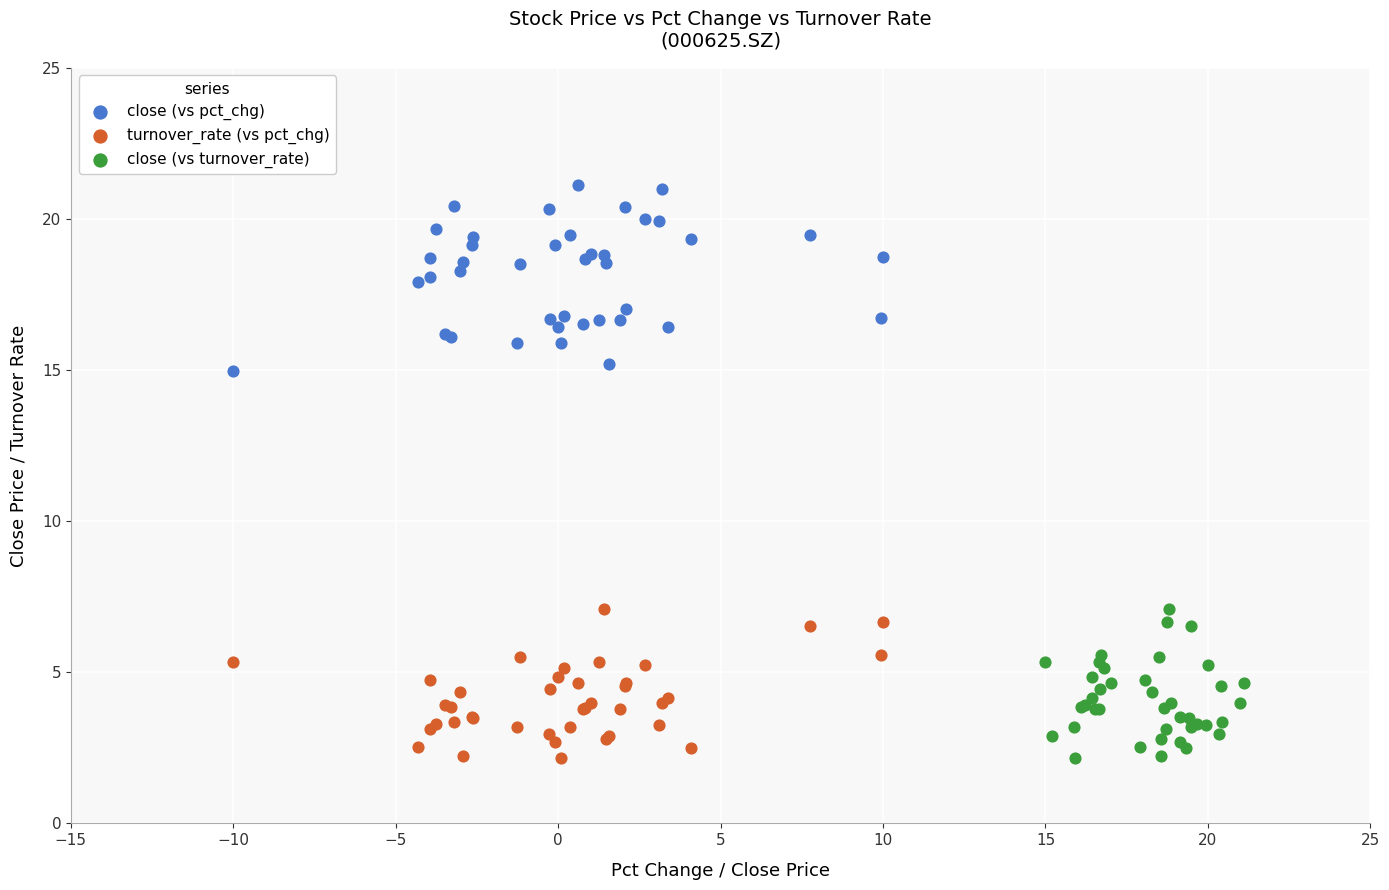

Which series reaches the maximum Y coordinate?

close (vs pct_chg)